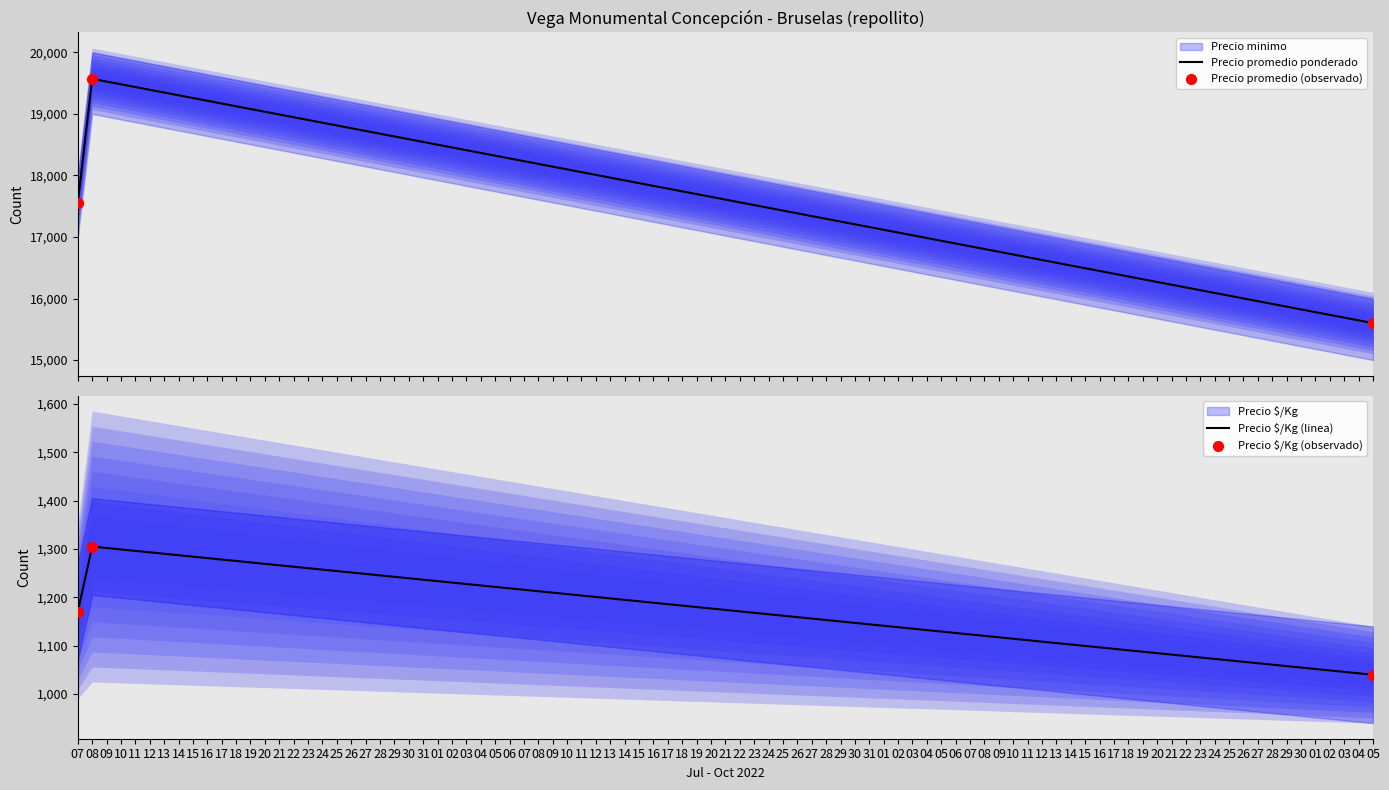

Which series contains the highest Y value?

Precio promedio ponderado